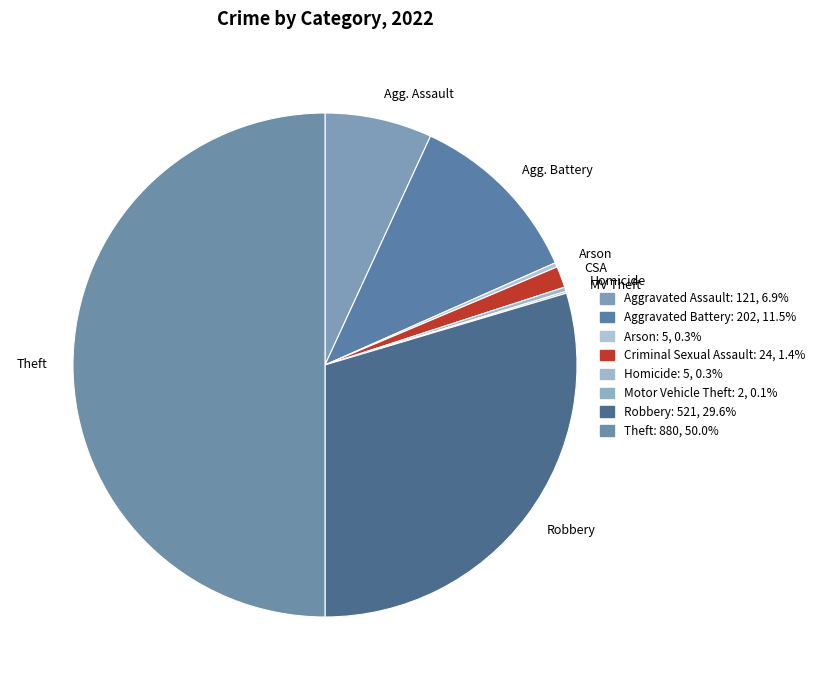

To the nearest percent, what is the combined percentage of Aggravated Assault and Motor Vehicle Theft?

7%